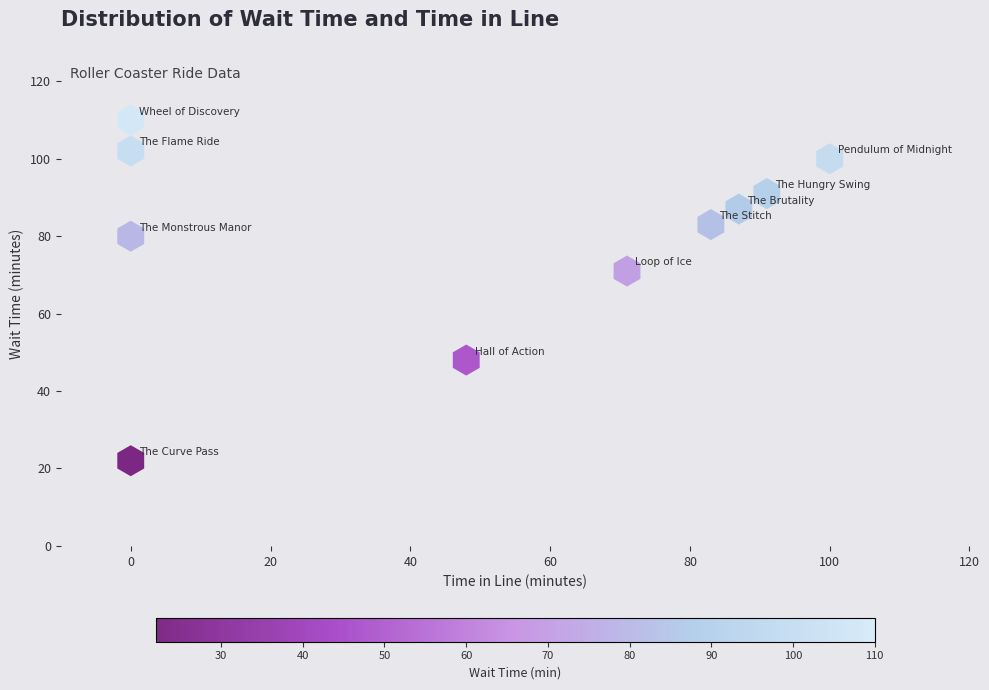

What is the range of Y values (max minus min)?

88